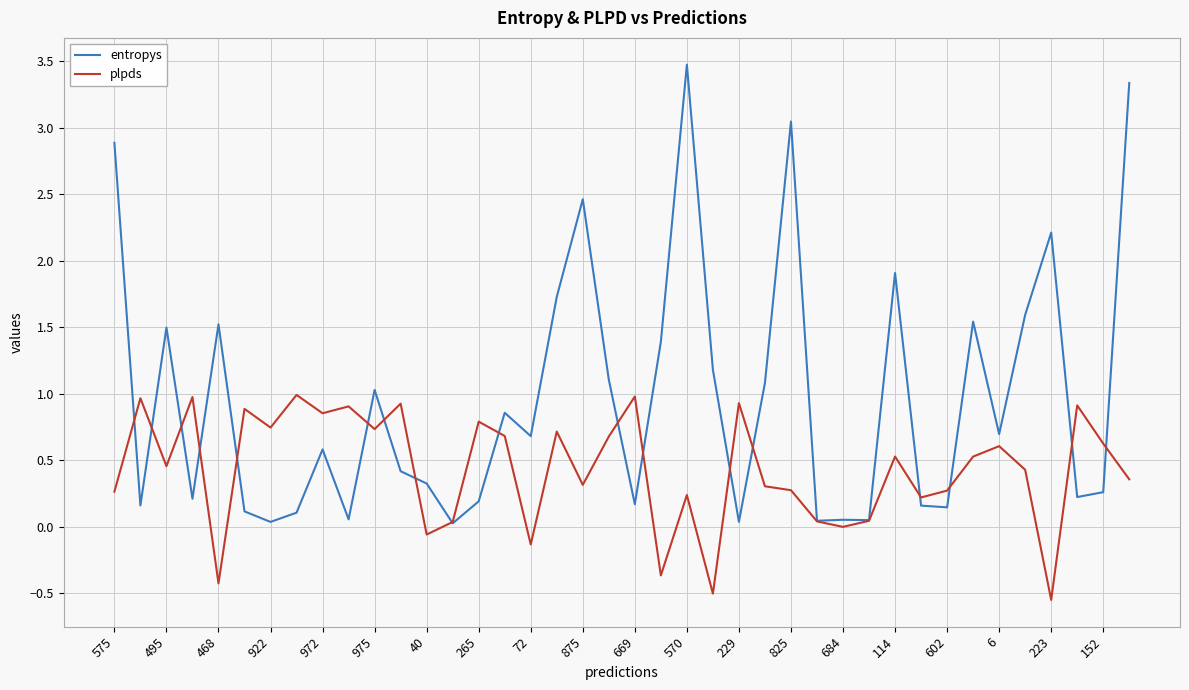

What is the average value of the entropys series?

1.0